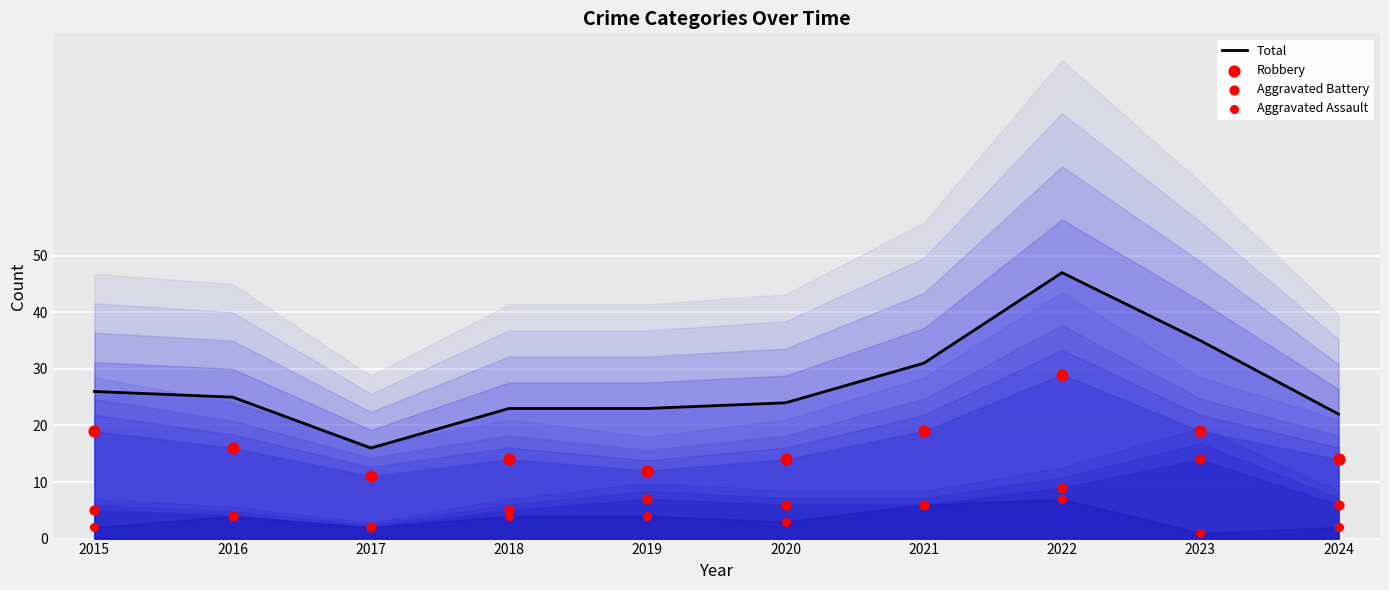

At how many categories does at least one series exceed 27?

3